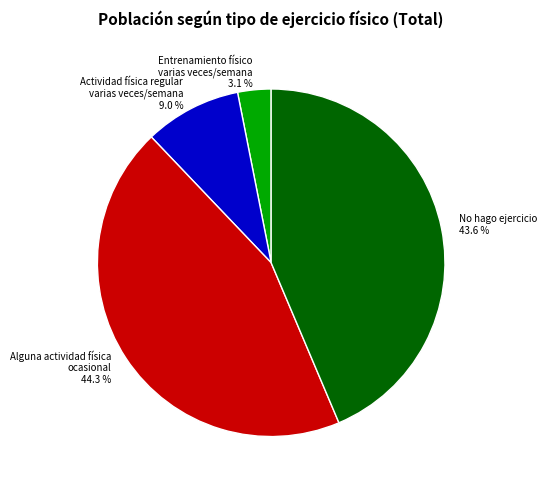

Is there a majority slice in this chart?

No